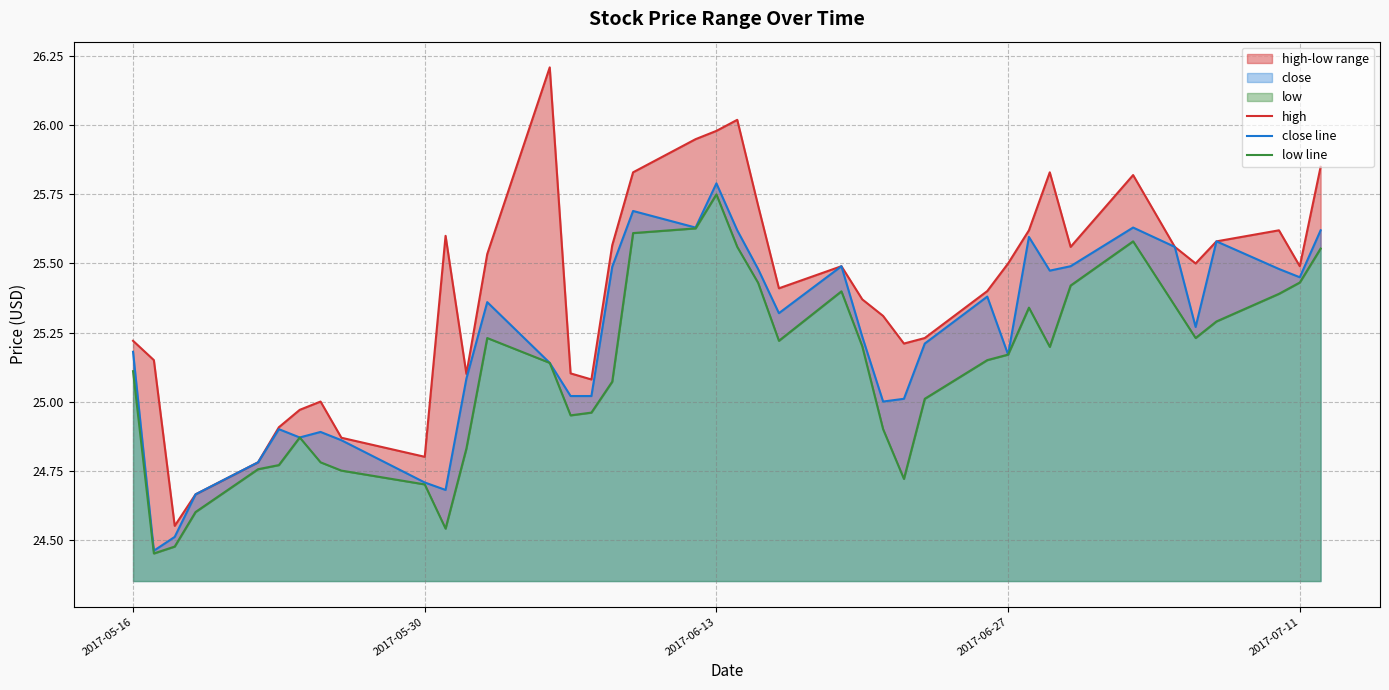

Which category has the highest value in the close line series?

2017-06-13